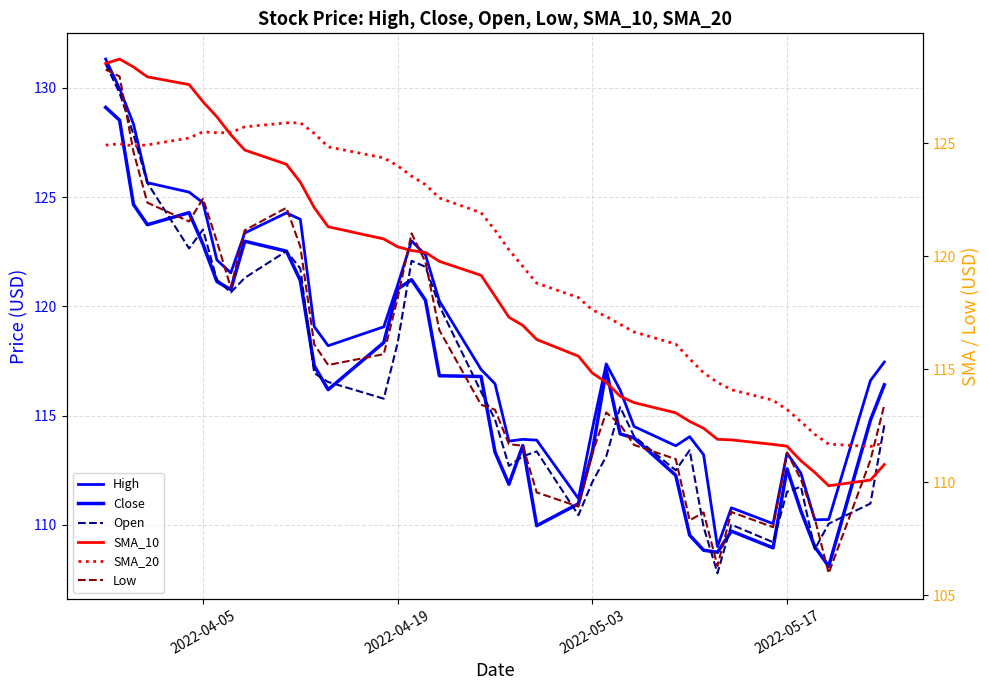

What is the minimum value for SMA_10?

109.8